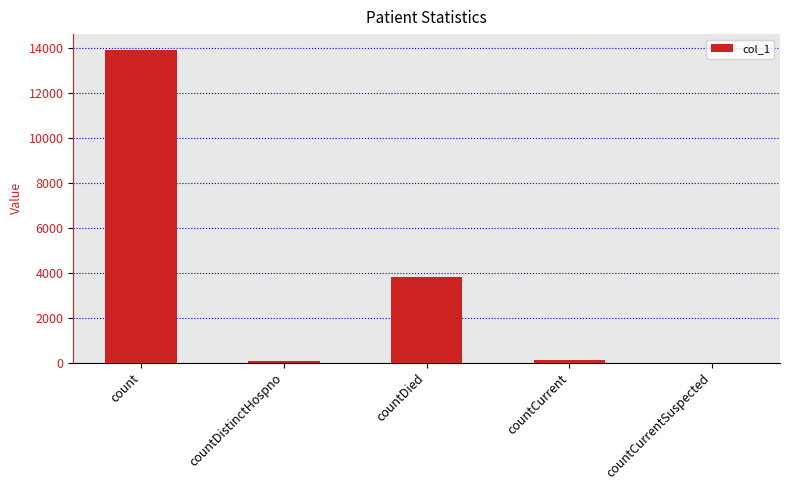

Which has a higher value, countDistinctHospno or count?

count